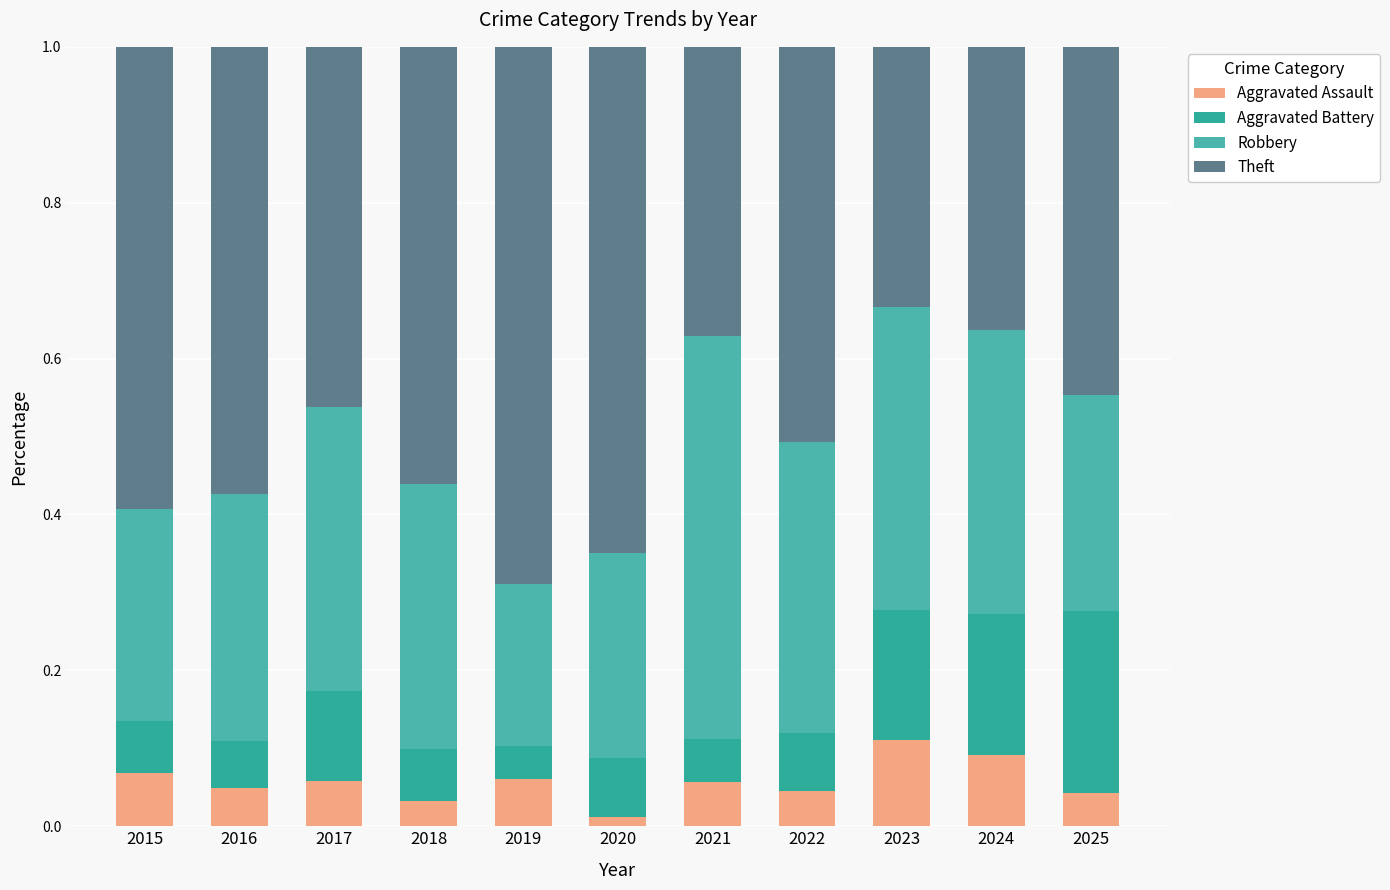

At which label is Aggravated Assault closest to 0?

2020